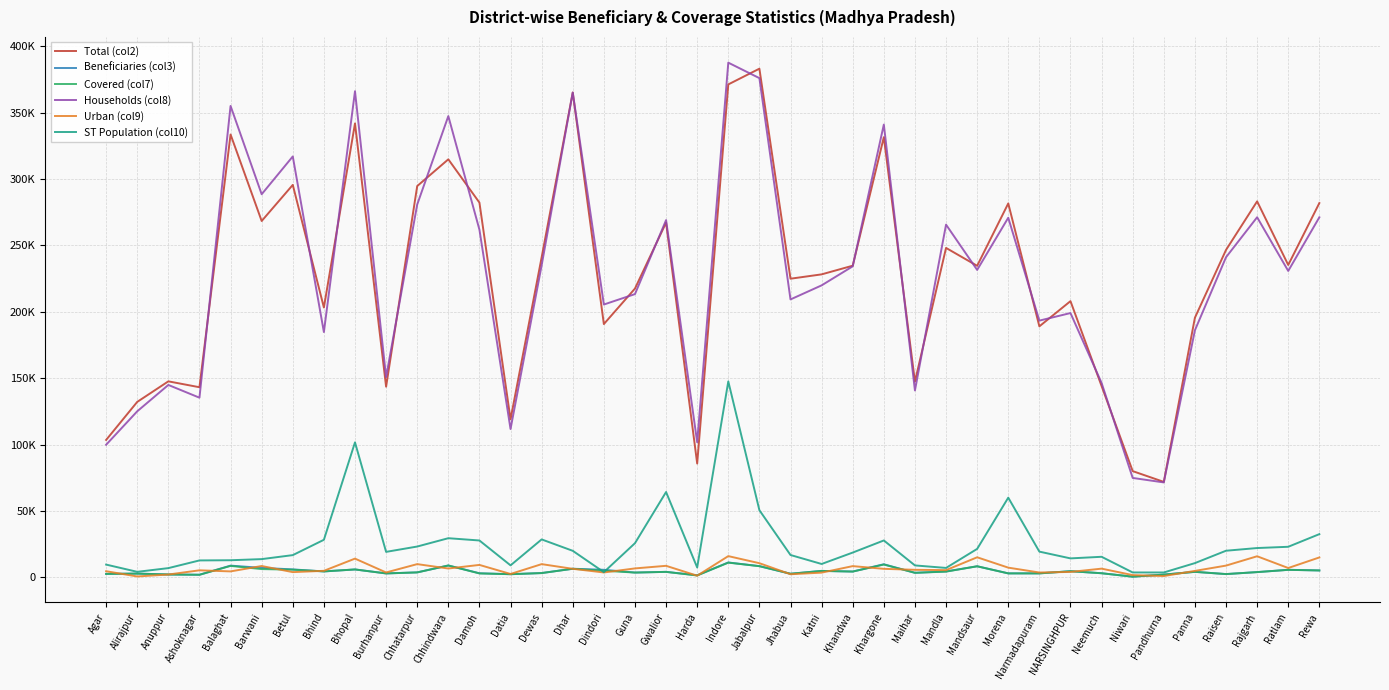

At which label is Total (col2) closest to 227472?

Katni